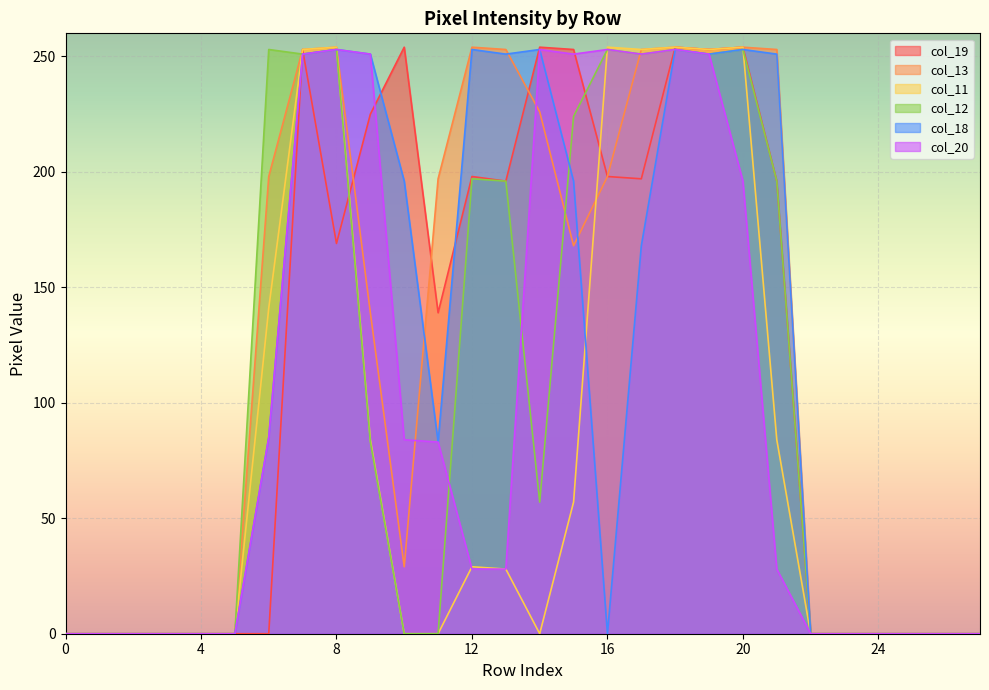

Between which two adjacent categories do col_18 and col_13 first intersect?

8 and 9